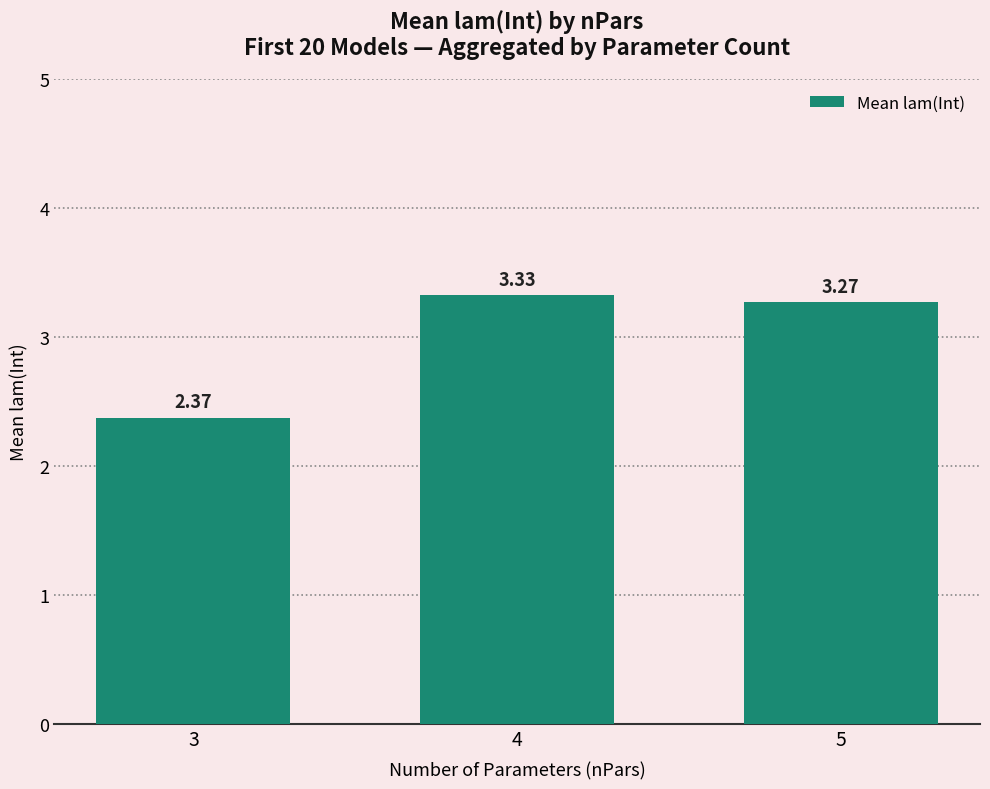

List the labels in order of value, largest first.

4, 5, 3